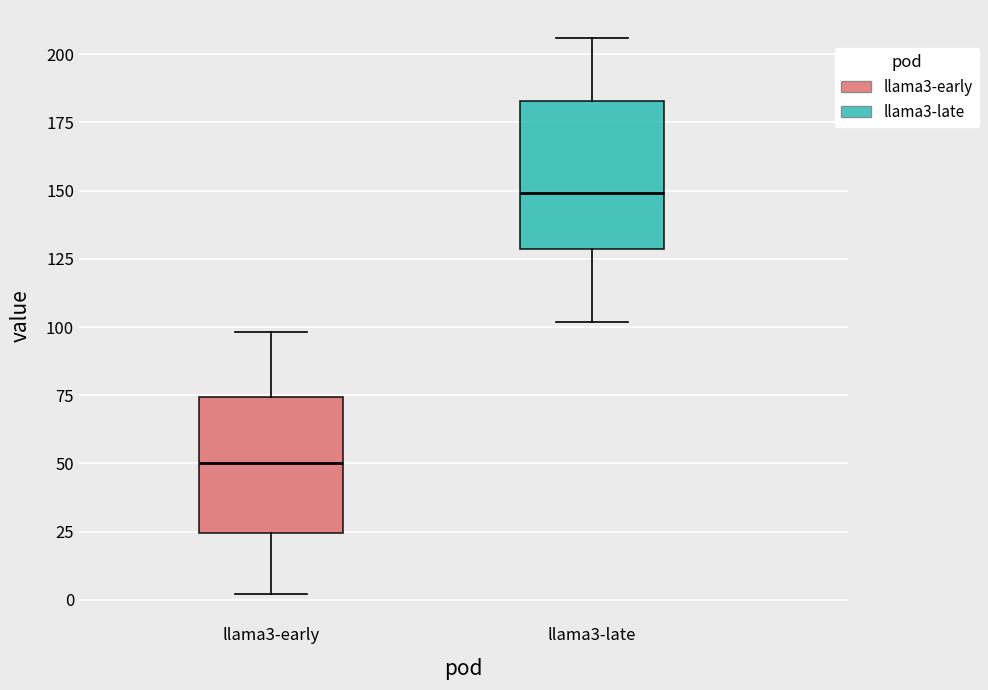

Where does the upper whisker of the box for llama3-early end on the y-axis? The values are not printed on the chart, so give them approximately, as read against the axis.

100